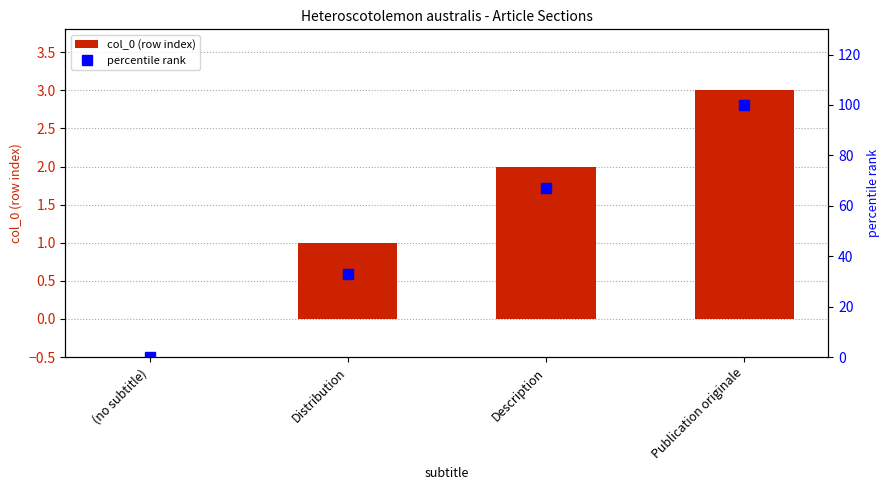

What is the difference between the second highest and minimum values in the col_0 (row index) series?

2